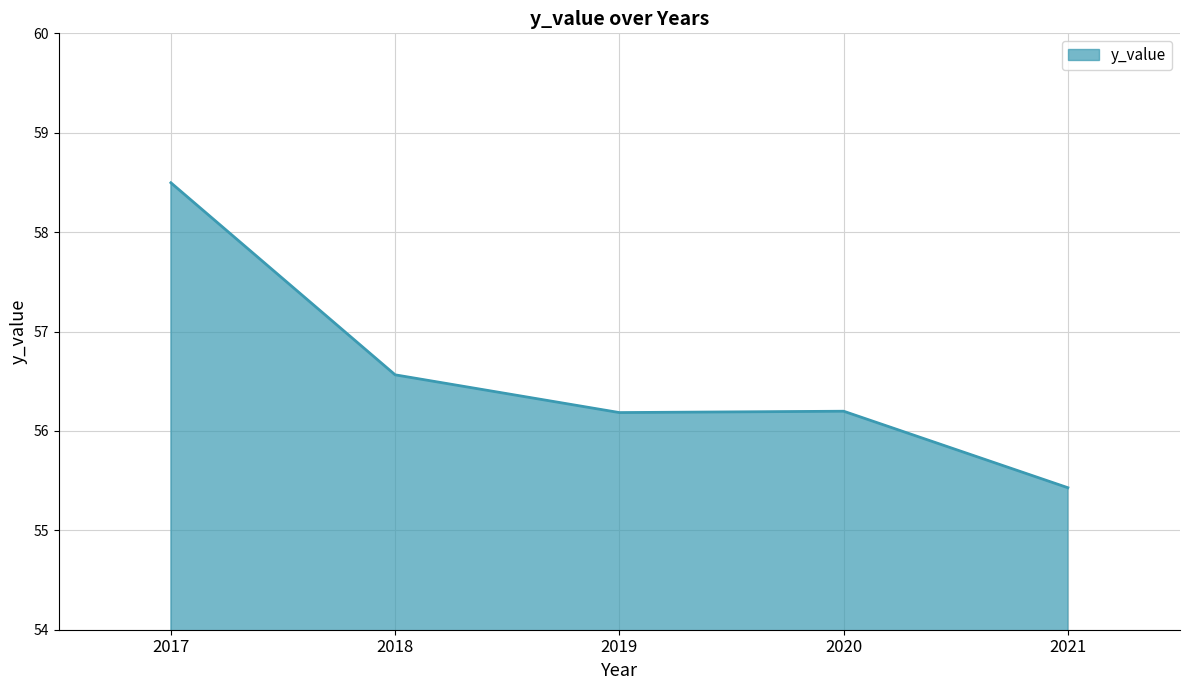

Which has a higher value, 2017 or 2019?

2017